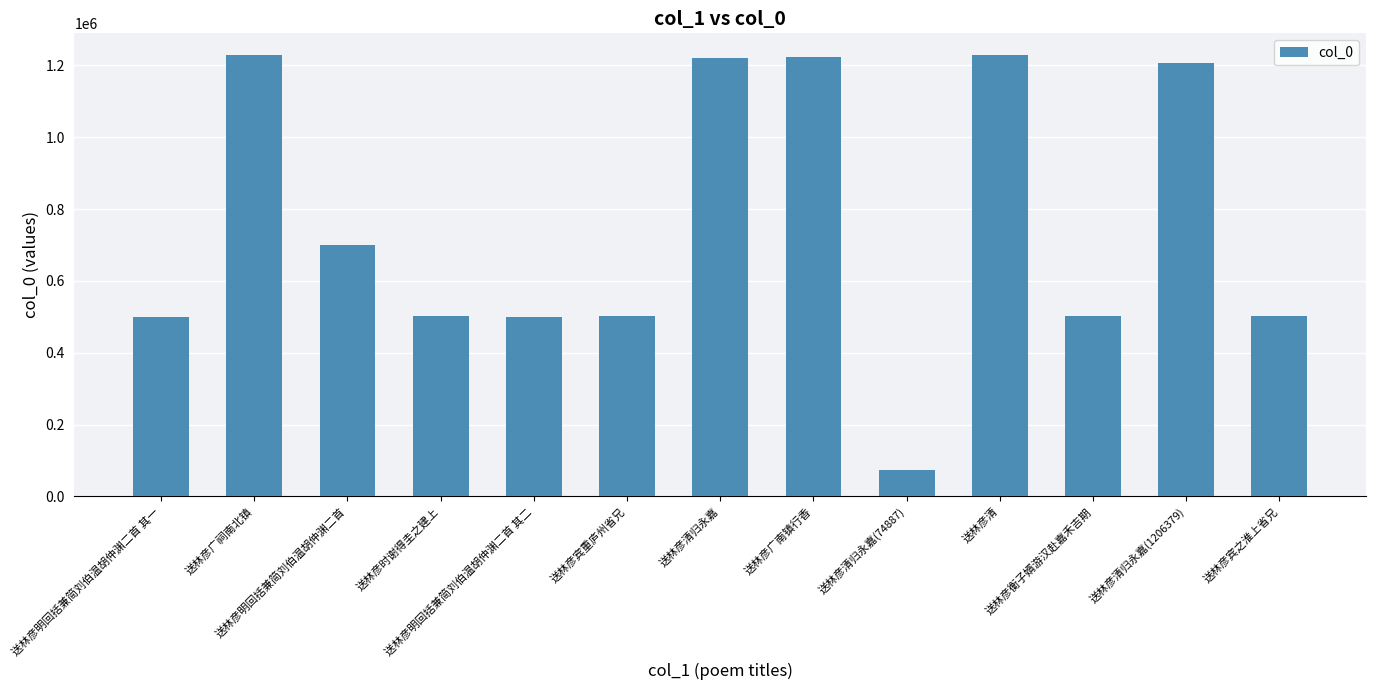

Is it true that the value at 送林彦清归永嘉(1206379) is 721513?

False